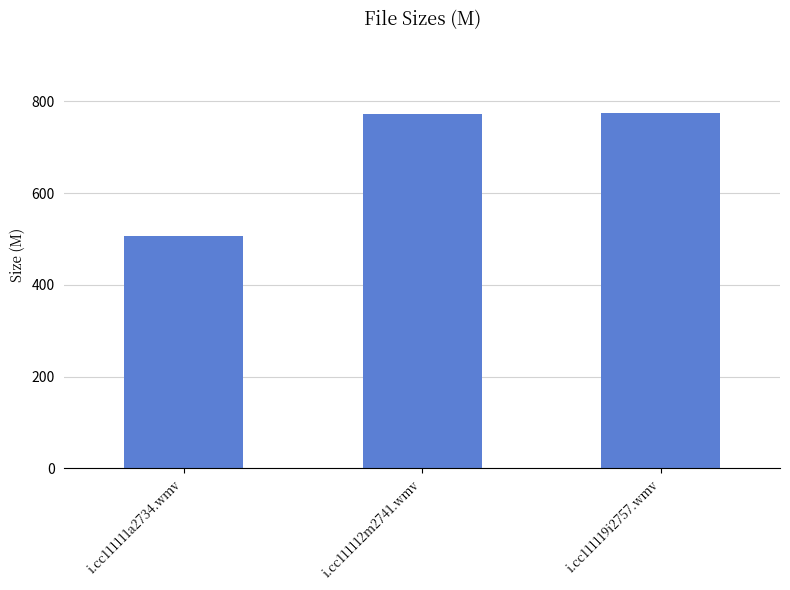

The value at i.cc111112m2741.wmv is 771.5. True or false?

True